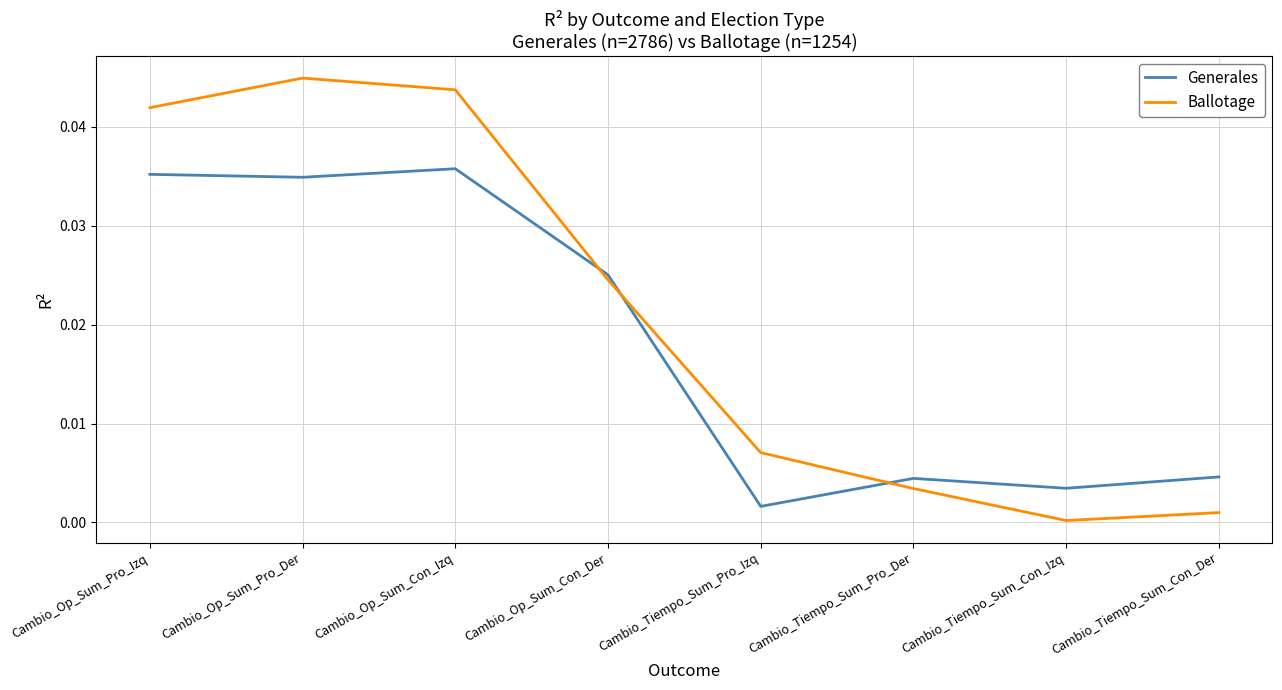

Rank the series at Cambio_Tiempo_Sum_Con_Izq from lowest to highest value.

Ballotage, Generales